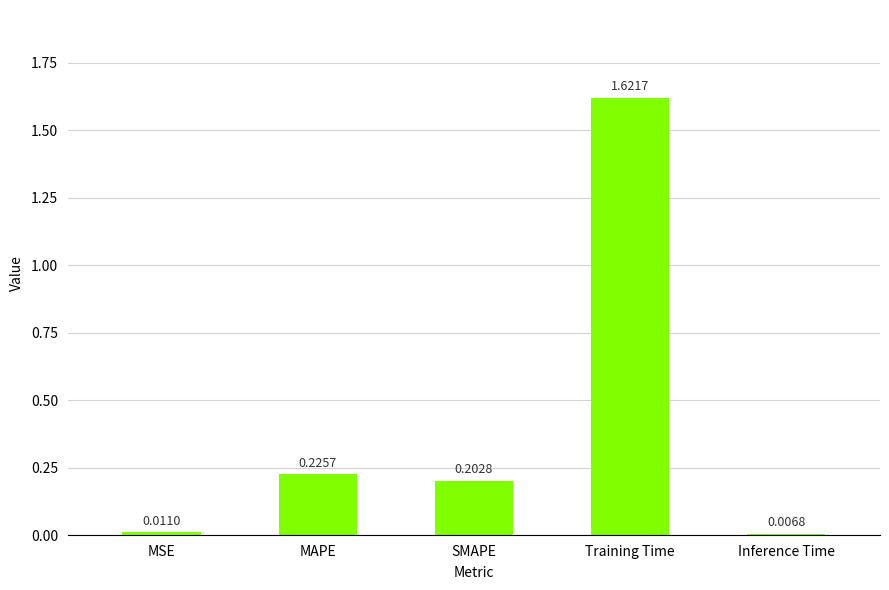

Rank the categories by value from lowest to highest.

Inference Time, MSE, SMAPE, MAPE, Training Time